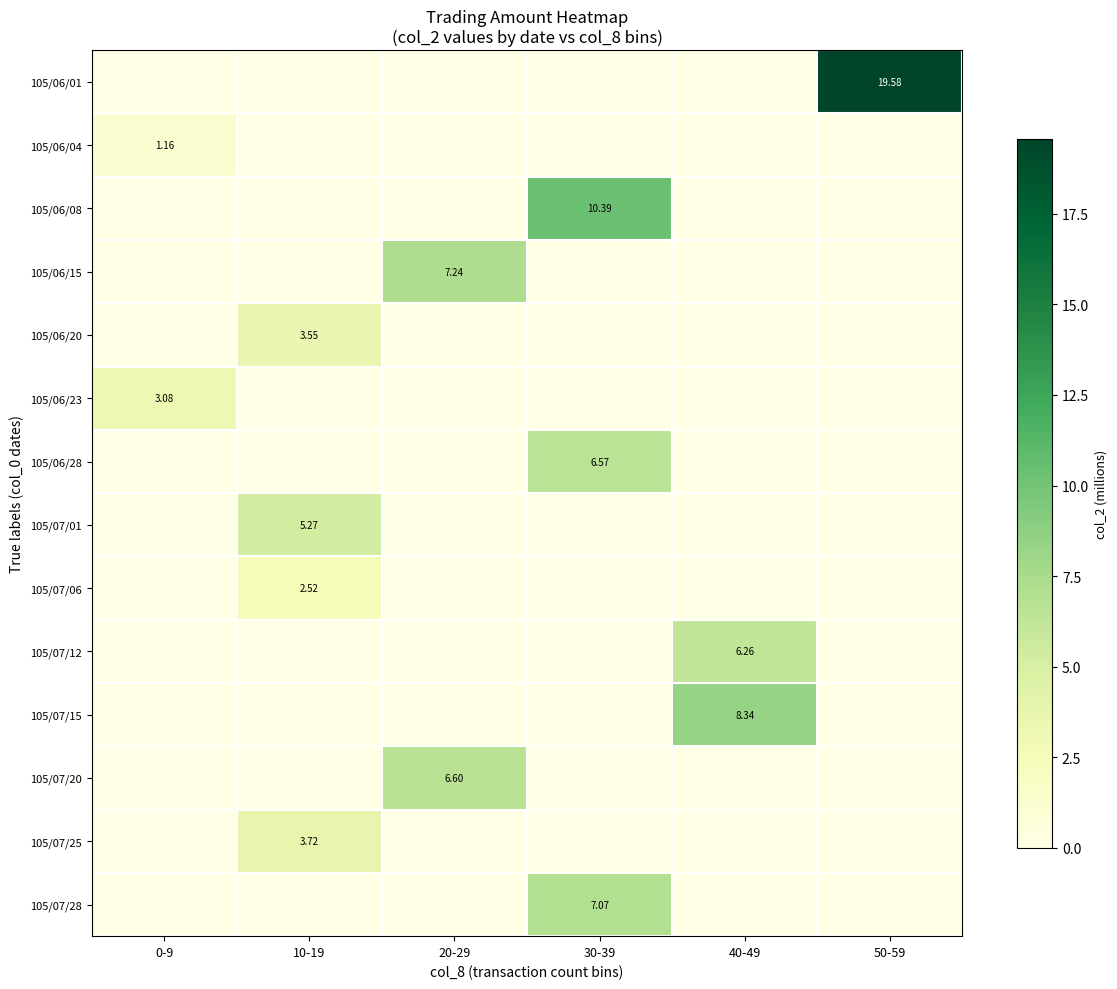

What is the difference between the maximum and minimum values in the 105/06/15 series?

7.2